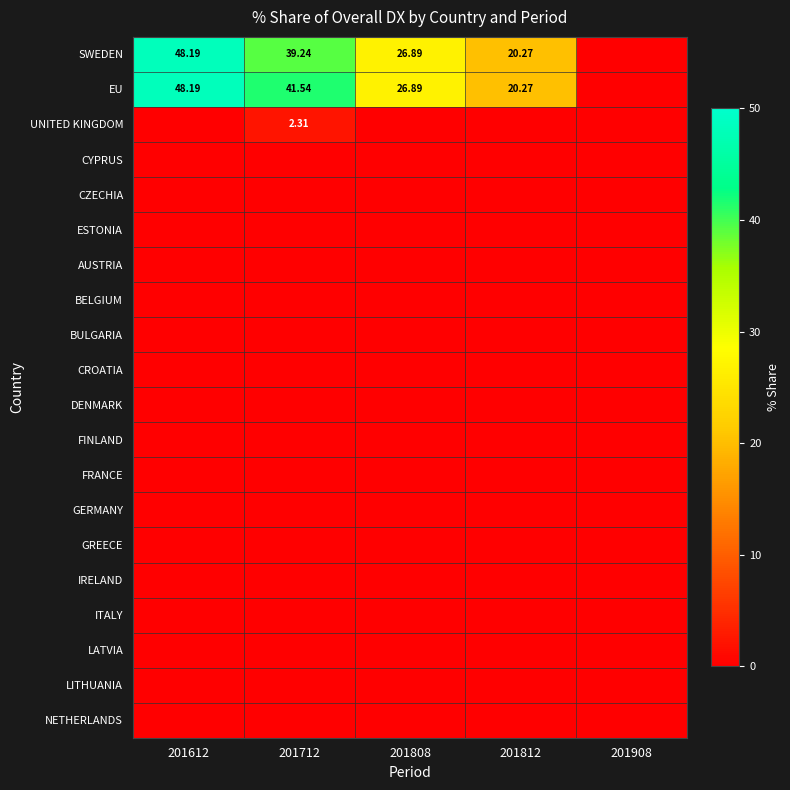

At which category does the chart reach its minimum across all series?

201908